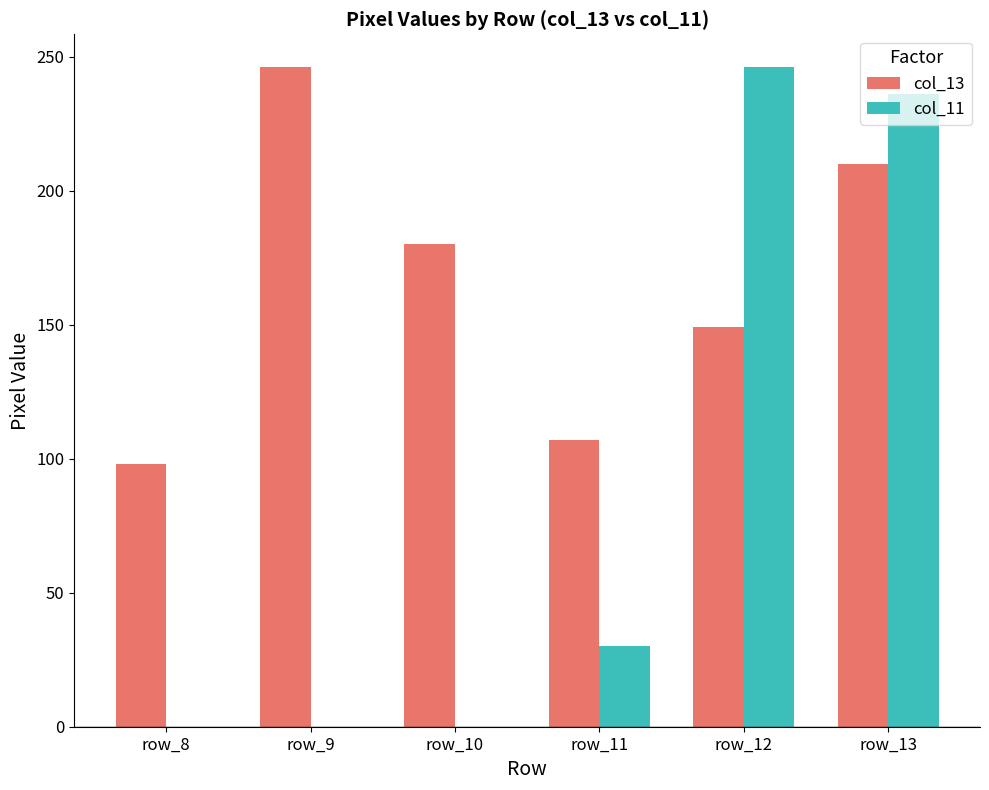

Does the chart contain stacked bars?

No